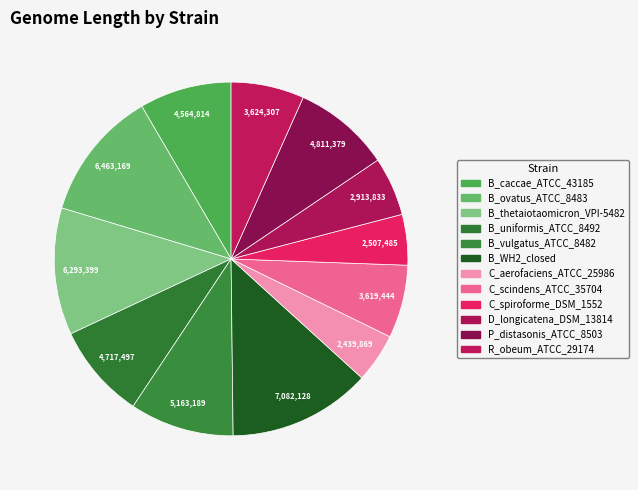

The C_scindens_ATCC_35704 slice represents 7% of the pie. True or false?

True